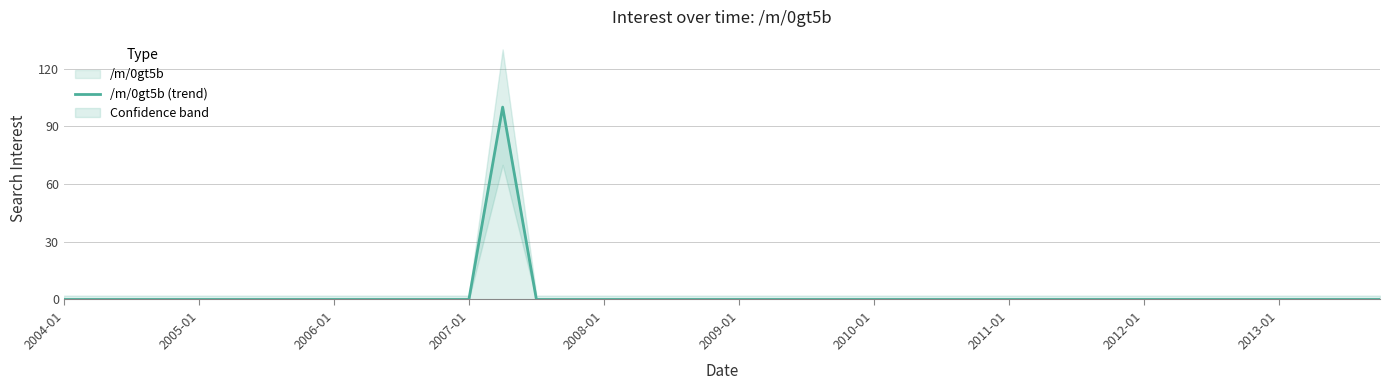

Reading left to right, what are all the values shown in this chart?

0	0	0	0	0	0	0	0	0	0	0	0	0	100	0	0	0	0	0	0	0	0	0	0	0	0	0	0	0	0	0	0	0	0	0	0	0	0	0	0